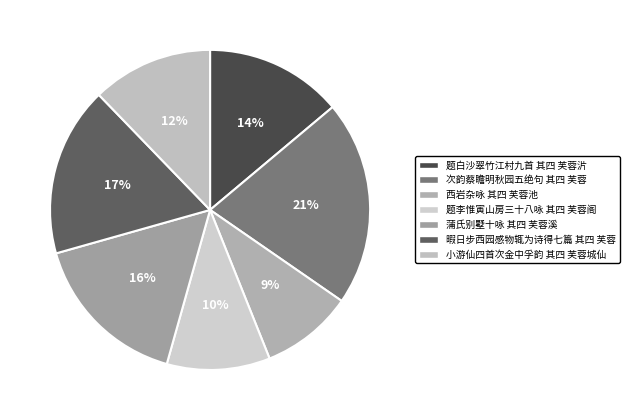

How many segments does this pie chart have?

7